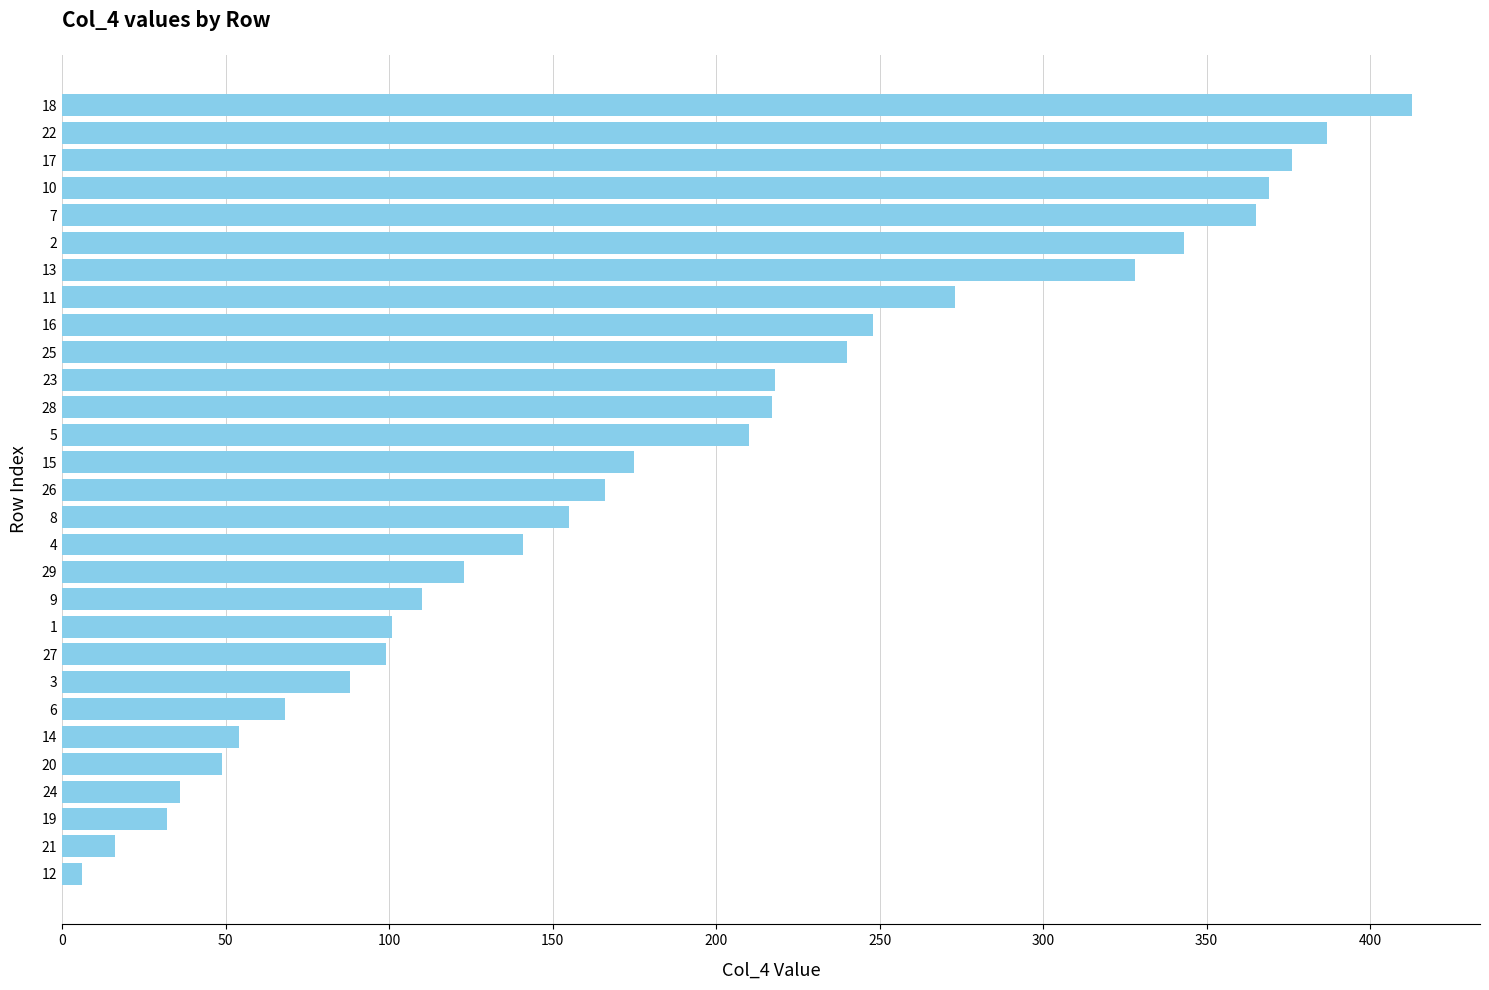

What is the average value?

186